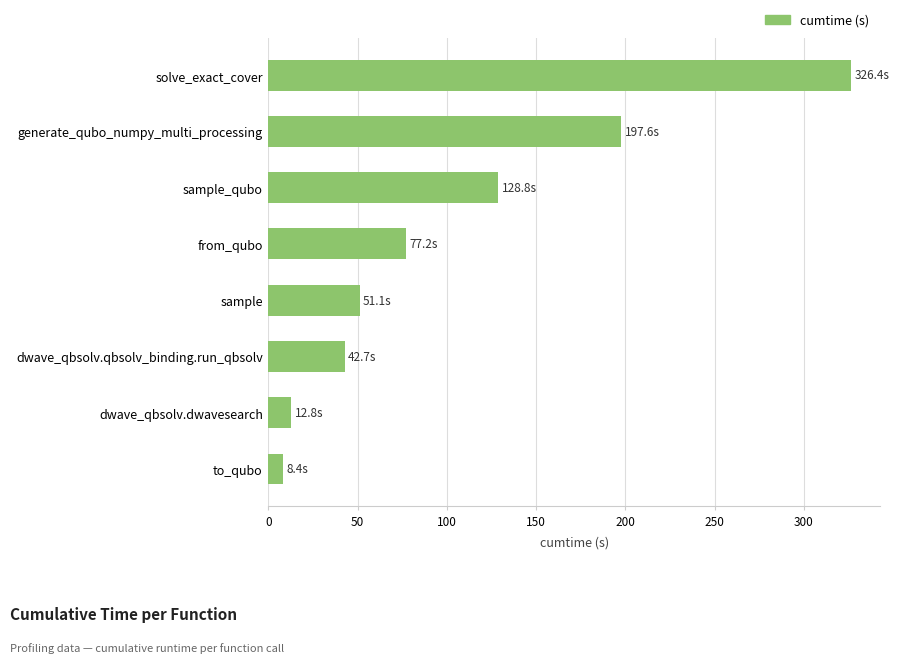

At which label is the value closest to 167?

generate_qubo_numpy_multi_processing